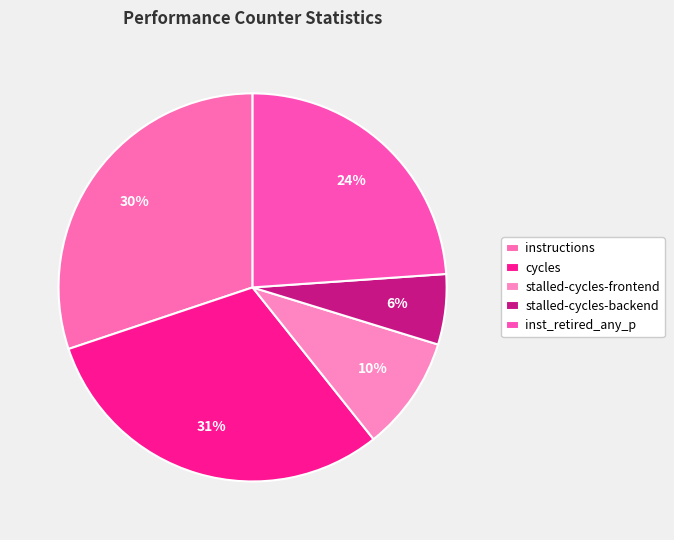

To the nearest percent, what is the difference between the largest and smallest slice percentages?

25%